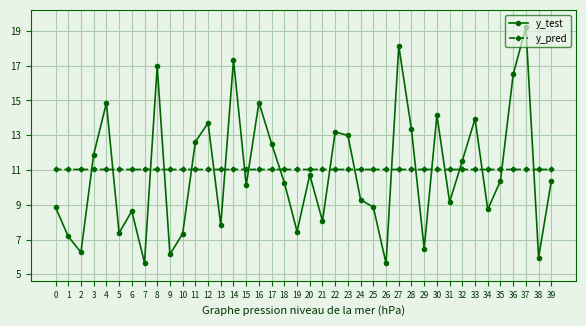

Is the value of y_test at 7 greater than the value of y_pred at 22?

No